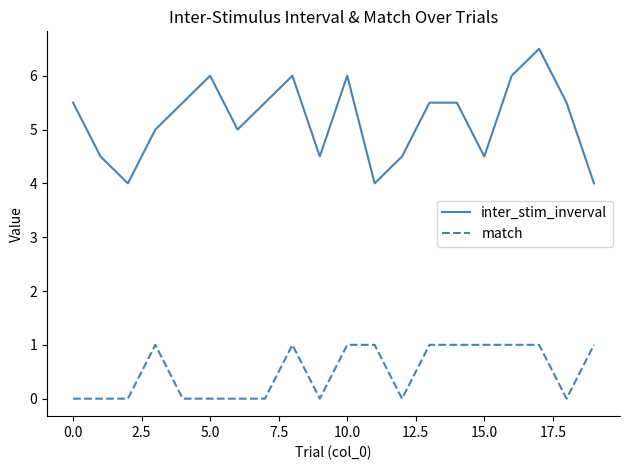

What is the maximum value shown in the chart?

6.5